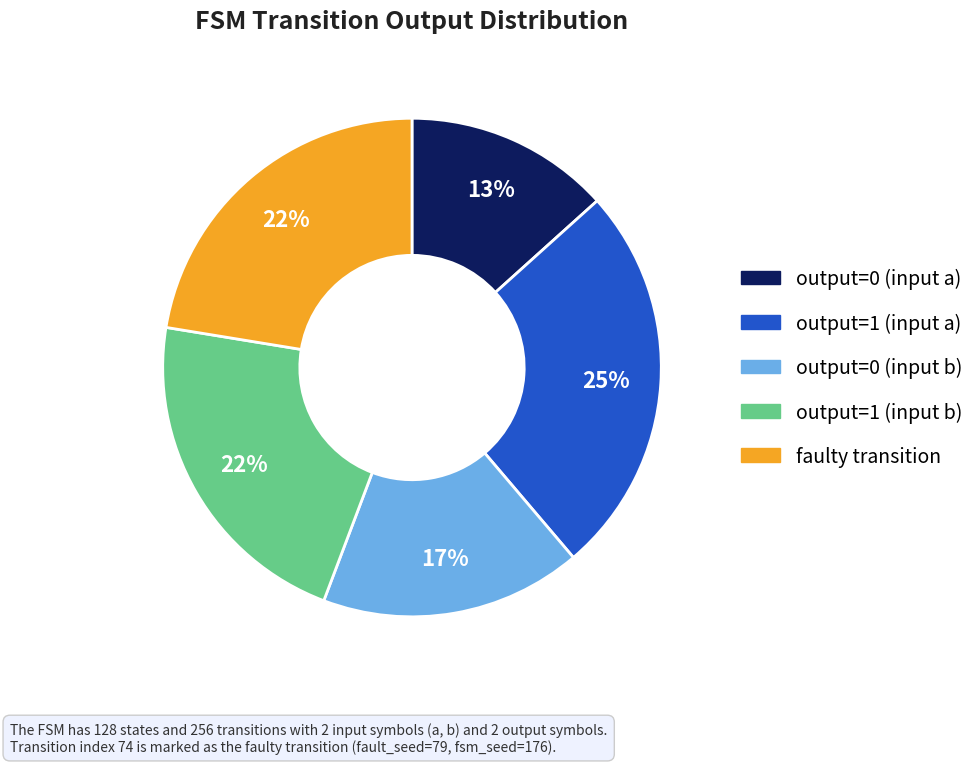

To the nearest percent, what is the difference between the largest and smallest slice percentages?

12%